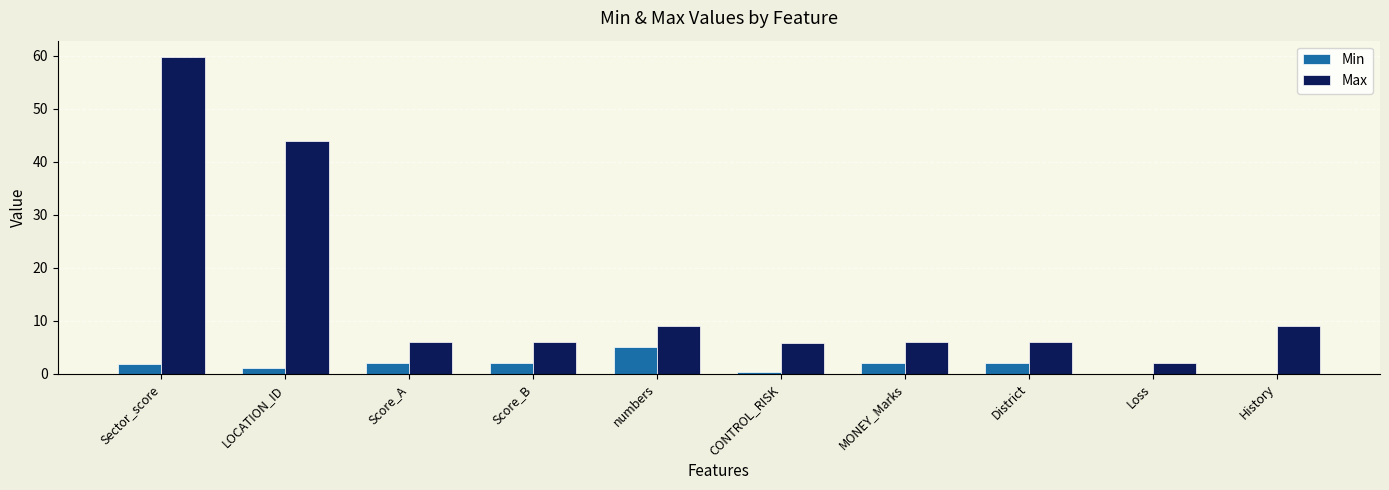

Is the value of Max at LOCATION_ID greater than the value of Min at History?

Yes